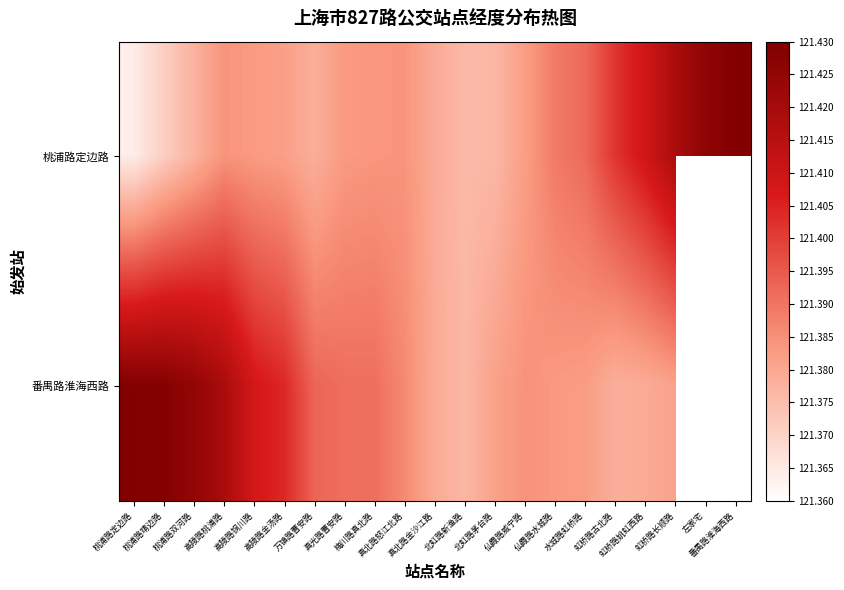

Reading left to right, what are all the values shown in this chart?

桃浦路定边路: 桃浦路定边路=121.4	桃浦路靖边路=121.4	桃浦路双河路=121.4	高陵路桃浦路=121.4	高陵路铜川路=121.4	高陵路金汤路=121.4	万镇路曹安路=121.4	真光路曹安路=121.4	梅川路真北路=121.4	真北路怒江北路=121.4	真北路金沙江路=121.4	北虹路新渔路=121.4	北虹路茅台路=121.4	仙霞路威宁路=121.4	仙霞路水城路=121.4	水城路虹桥路=121.4	虹桥路古北路=121.4	虹桥路姚虹西路=121.4	虹桥路长顺路=121.4	左家宅=121.4	番禺路淮海西路=121.4
番禺路淮海西路: 桃浦路定边路=121.4	桃浦路靖边路=121.4	桃浦路双河路=121.4	高陵路桃浦路=121.4	高陵路铜川路=121.4	高陵路金汤路=121.4	万镇路曹安路=121.4	真光路曹安路=121.4	梅川路真北路=121.4	真北路怒江北路=121.4	真北路金沙江路=121.4	北虹路新渔路=121.4	北虹路茅台路=121.4	仙霞路威宁路=121.4	仙霞路水城路=121.4	水城路虹桥路=121.4	虹桥路古北路=121.4	虹桥路姚虹西路=121.4	虹桥路长顺路=121.4	左家宅=0.0	番禺路淮海西路=0.0